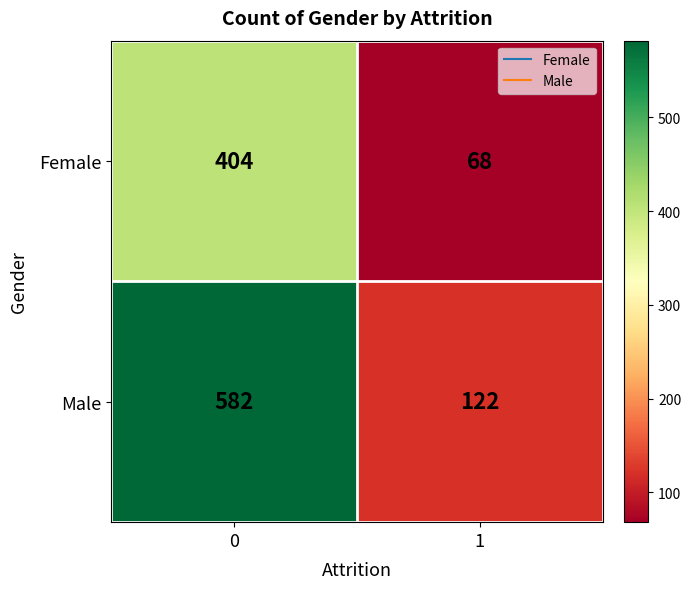

Reading left to right, what are all the values shown in this chart?

Female: 0=404	1=68
Male: 0=582	1=122